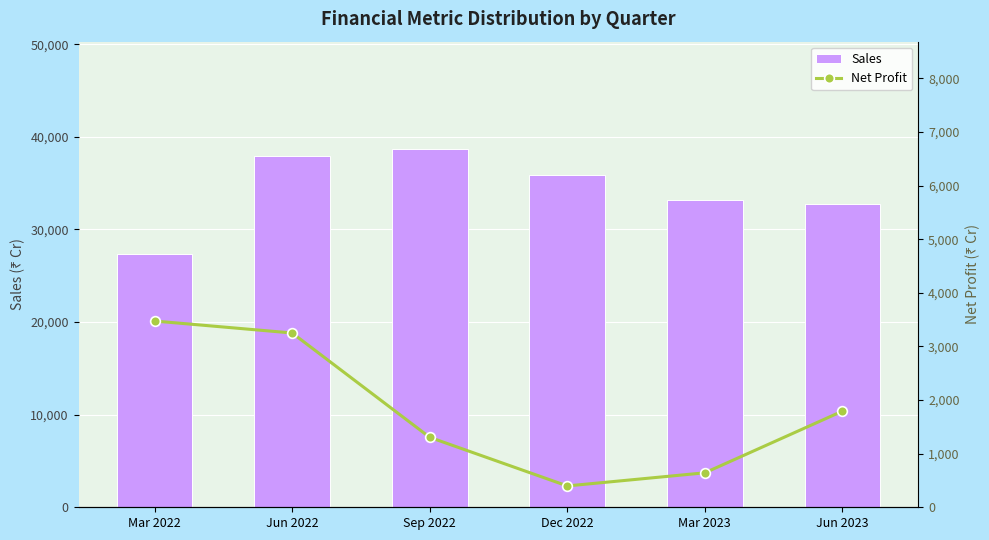

The value of Sales at Jun 2023 is 32789. True or false?

True